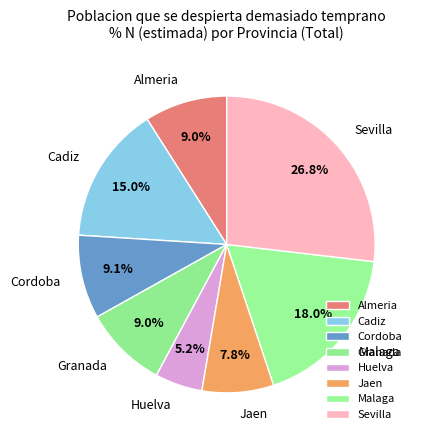

What is the total percentage of Cordoba and Jaen?

16.9%